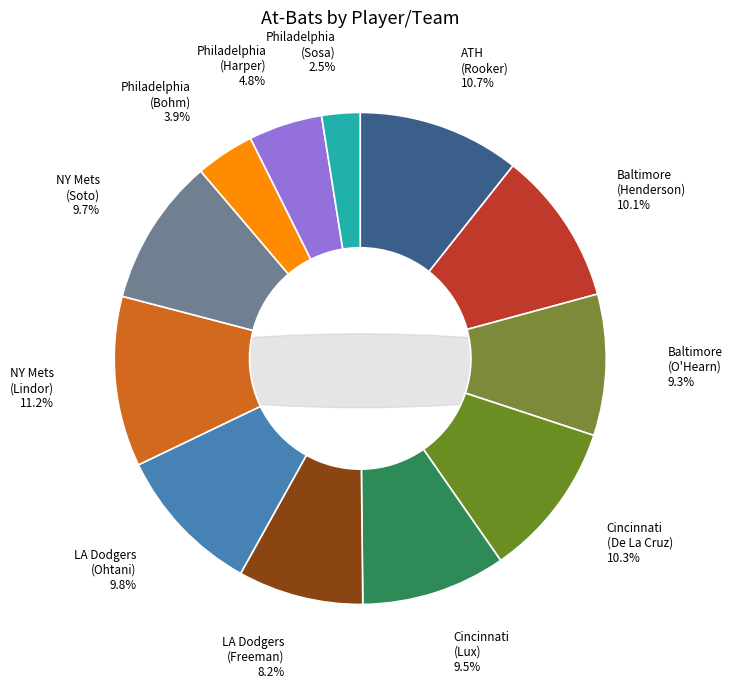

Is it true that Oakland Athletics is 11% of the pie?

True